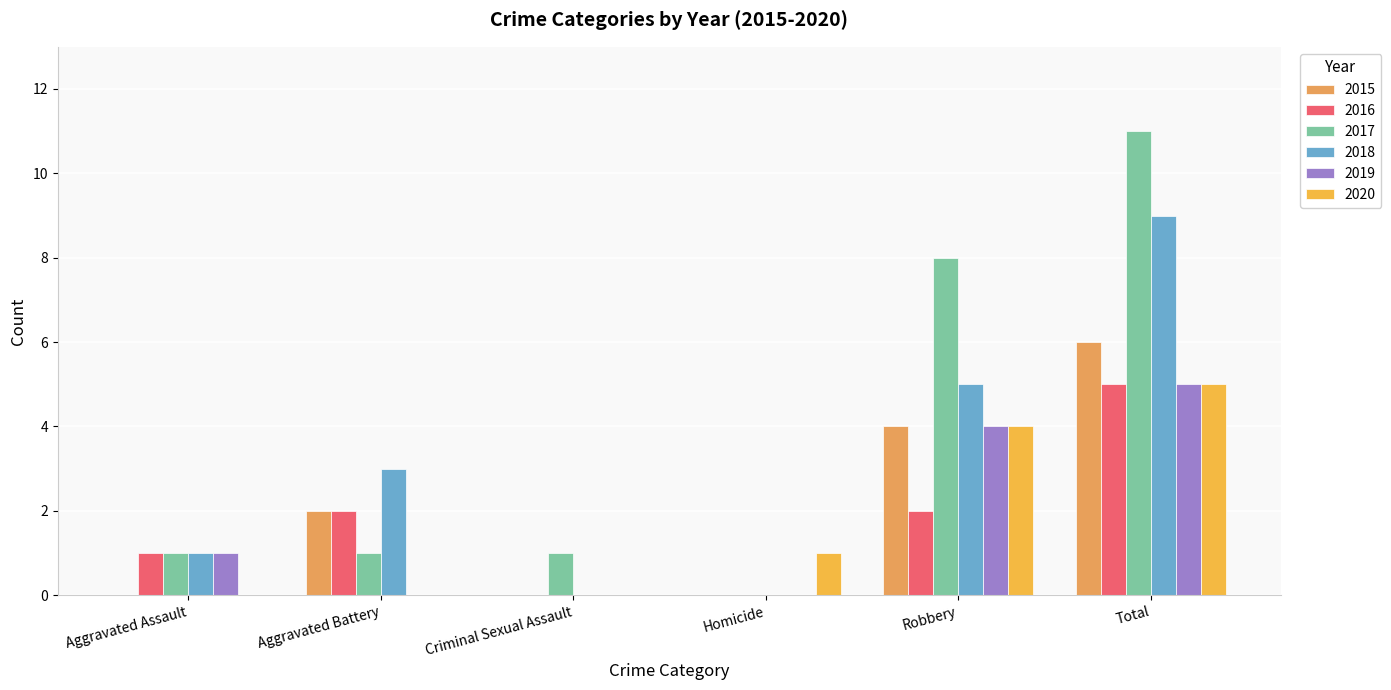

What is the difference between the maximum and minimum values in the 2016 series?

5